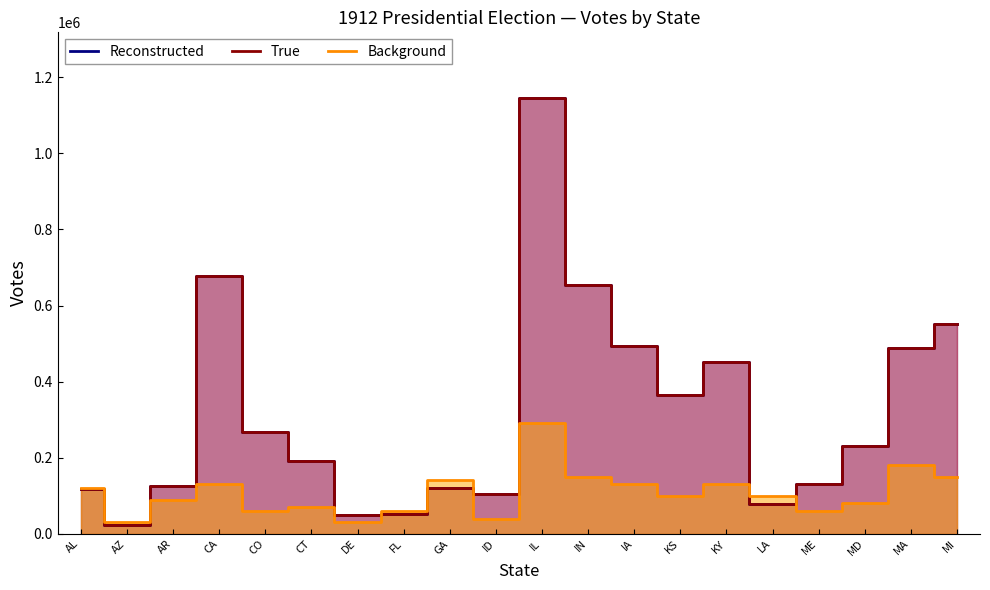

What is the minimum value for Reconstructed?

23722